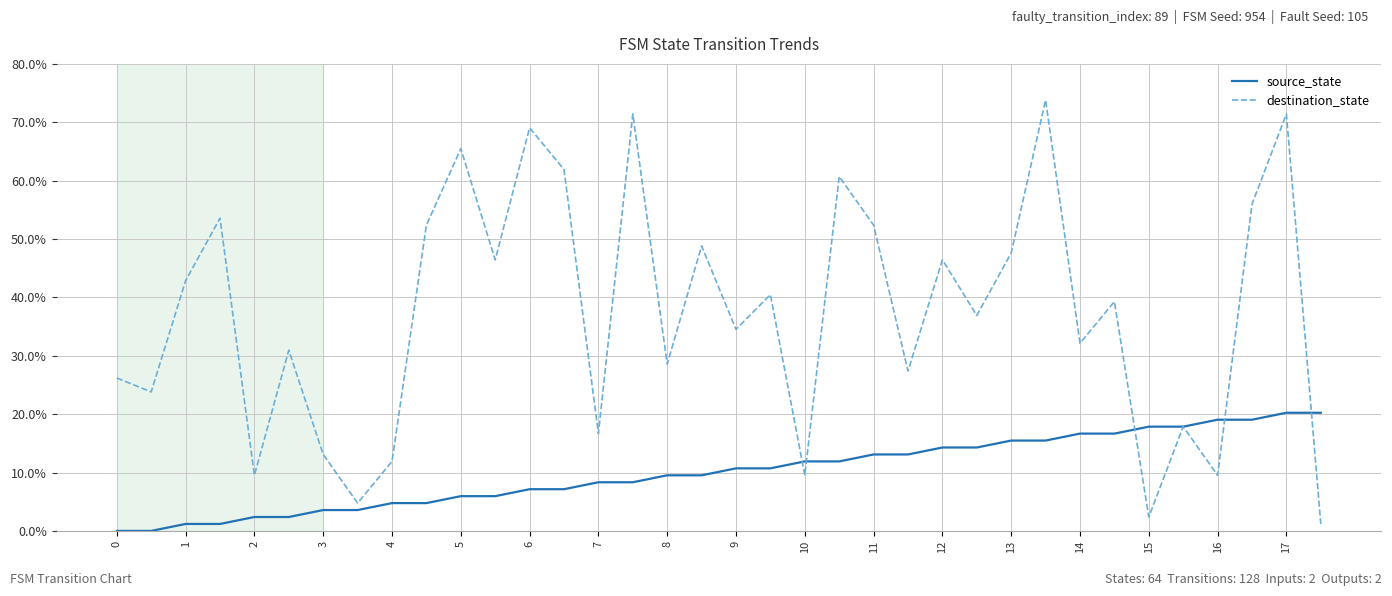

Rank the series by their maximum value, from lowest to highest.

source_state, destination_state